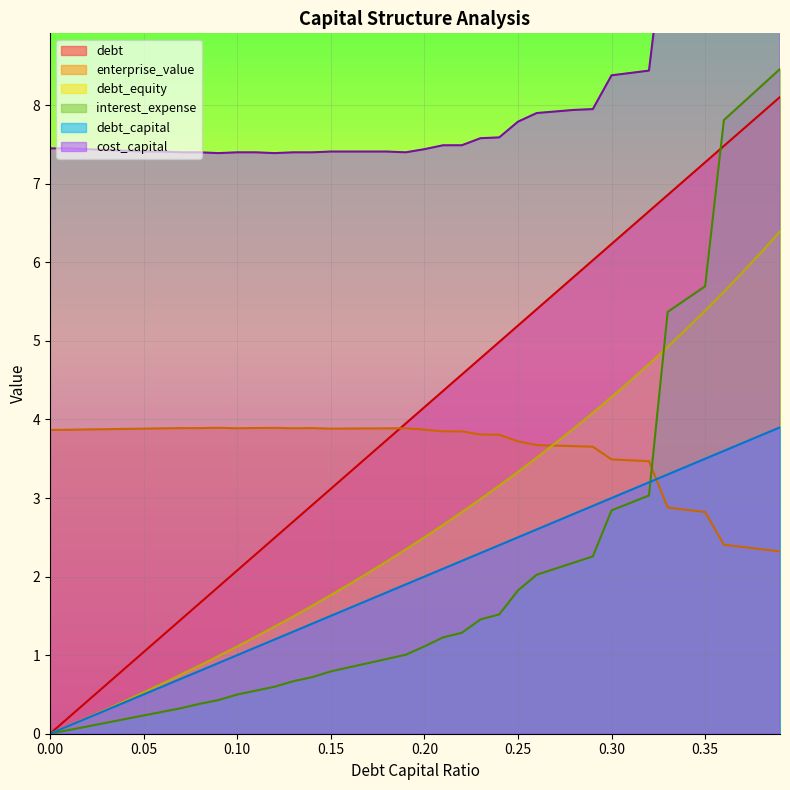

True or false: debt_equity has a value of 2.5 at 0.20.

True